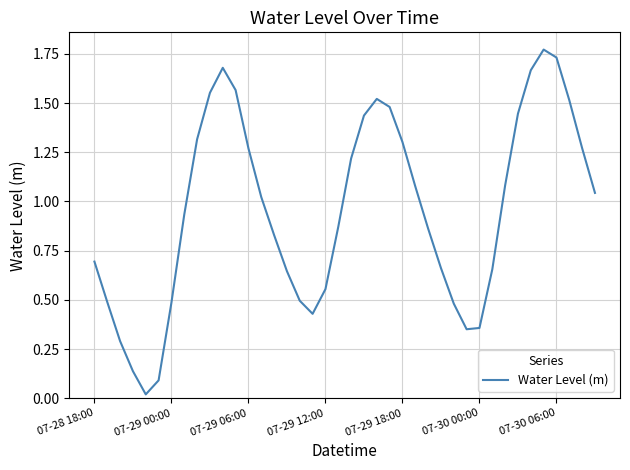

How many interior local valleys (lower than both neighbors) does the data have?

3